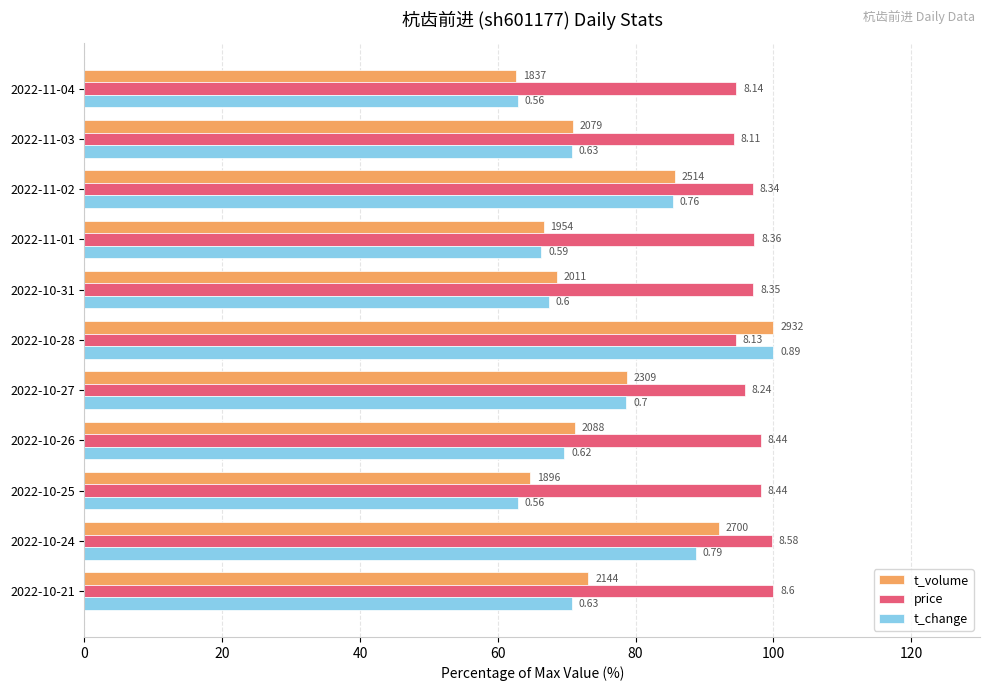

What are all the series names shown in the legend?

t_volume, price, t_change